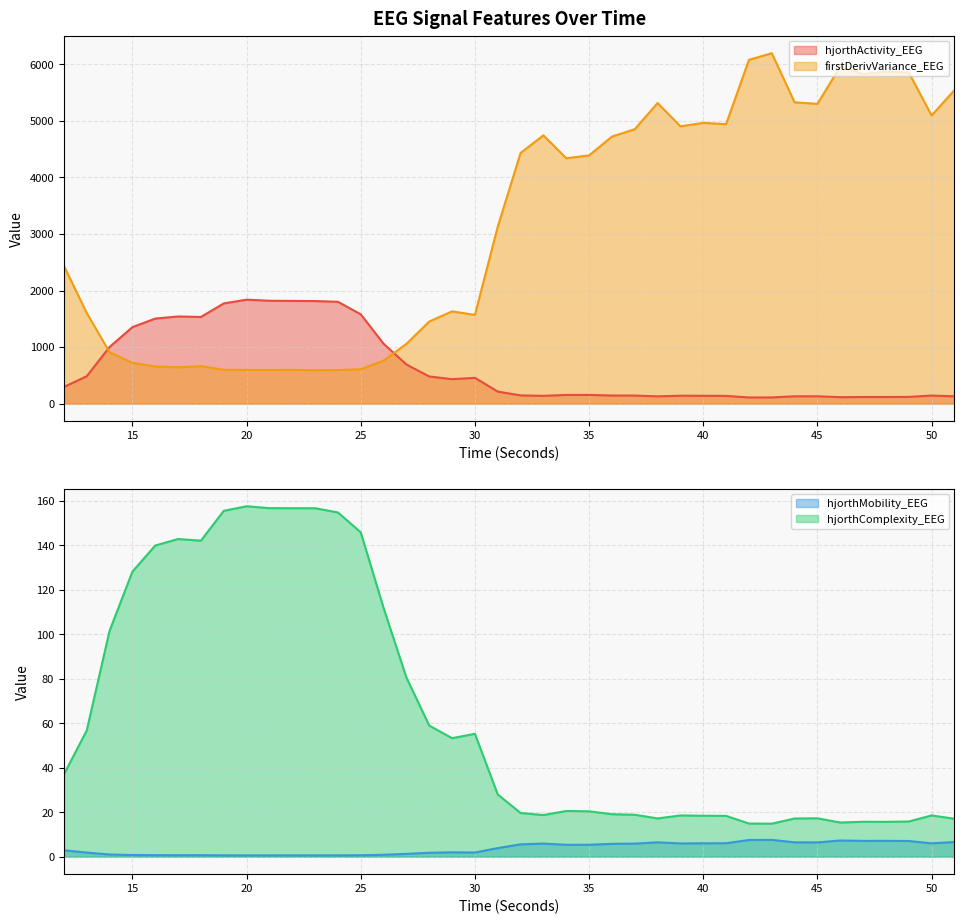

Rank the series at 35 from highest to lowest value.

firstDerivVariance_EEG, hjorthActivity_EEG, hjorthComplexity_EEG, hjorthMobility_EEG